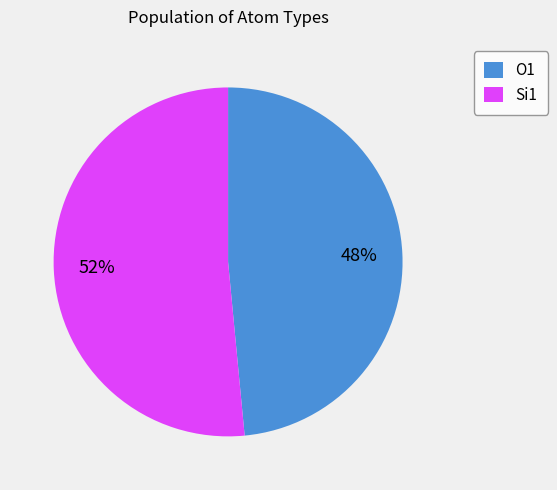

Combined, do O1 and Si1 account for over 50%?

Yes